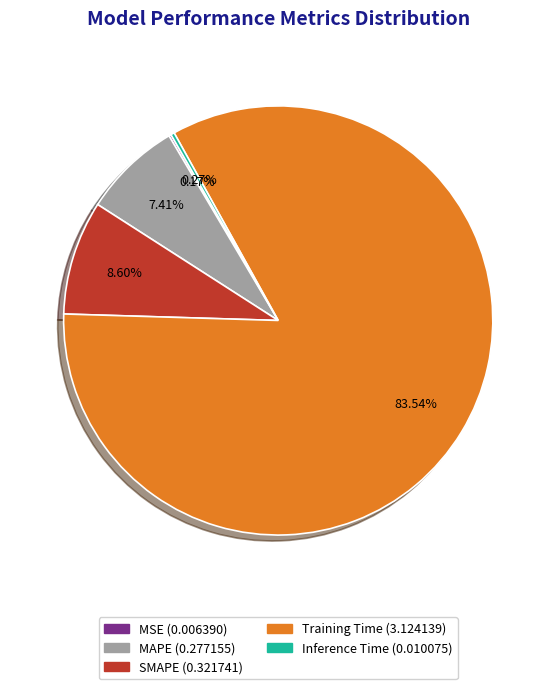

Combined, what portion of the pie is Training Time and MAPE?

91.0%